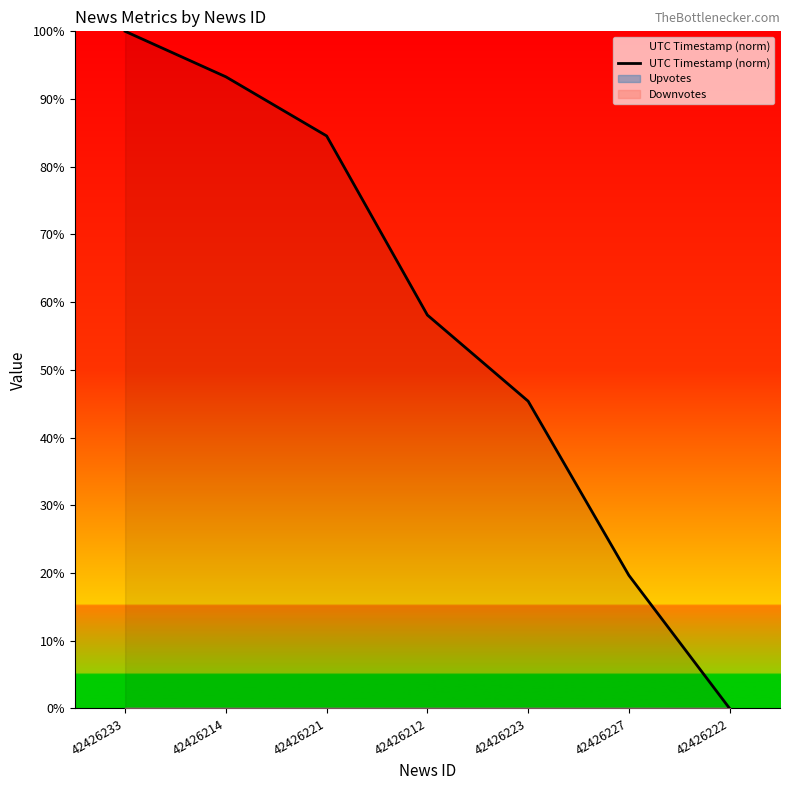

Between 42426221 and 42426223, which is larger?

42426221